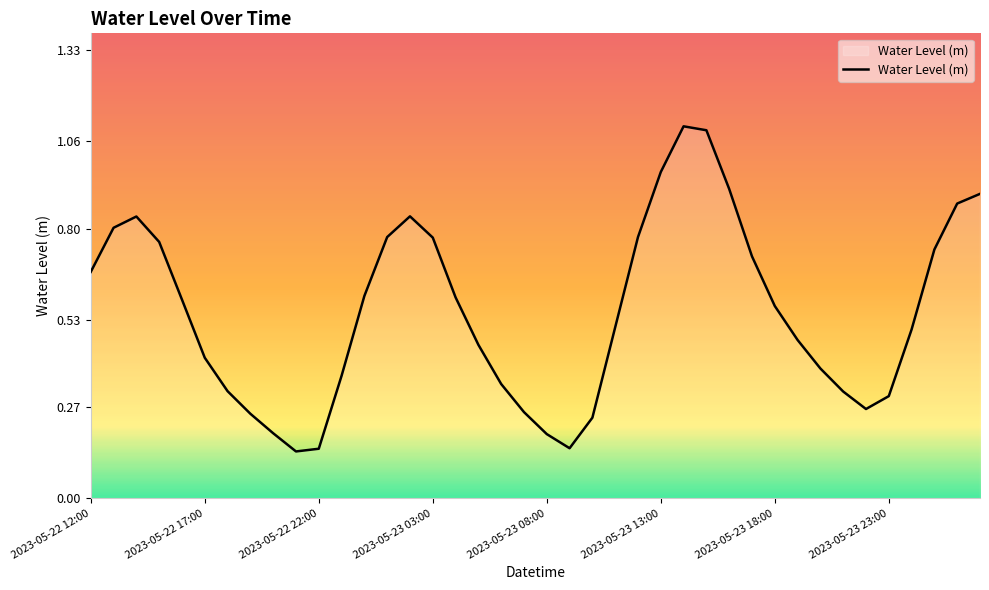

What is the maximum value shown in the chart?

1.1